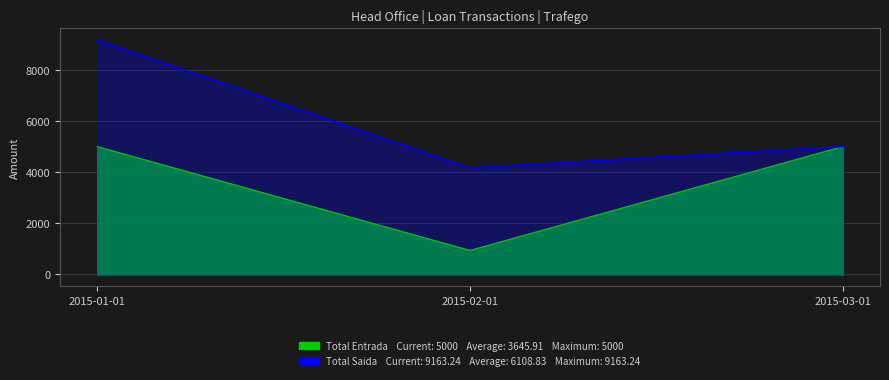

The Total Saida series shows 9163.2 at 2015-01-01. True or false?

True